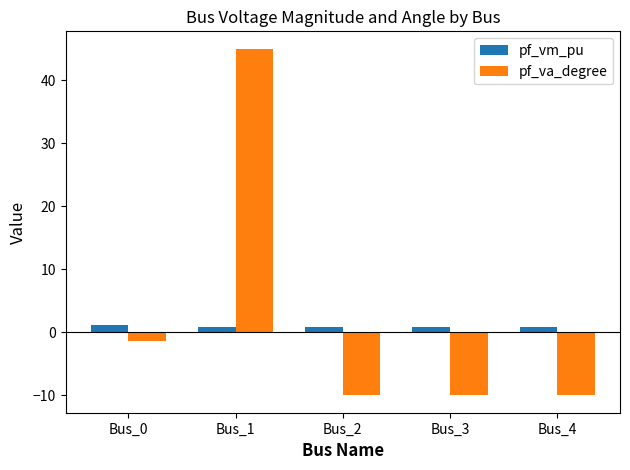

At Bus_0, list the series in order from largest to smallest.

pf_vm_pu, pf_va_degree